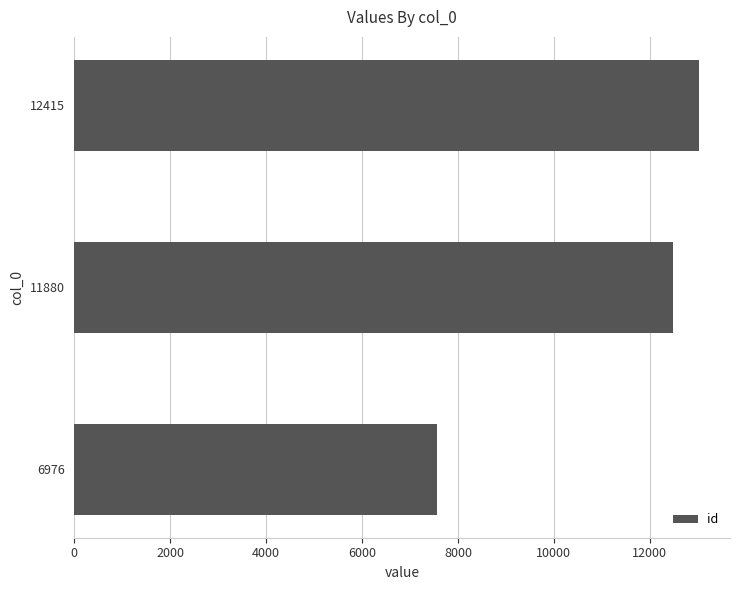

What is the average value?

11021